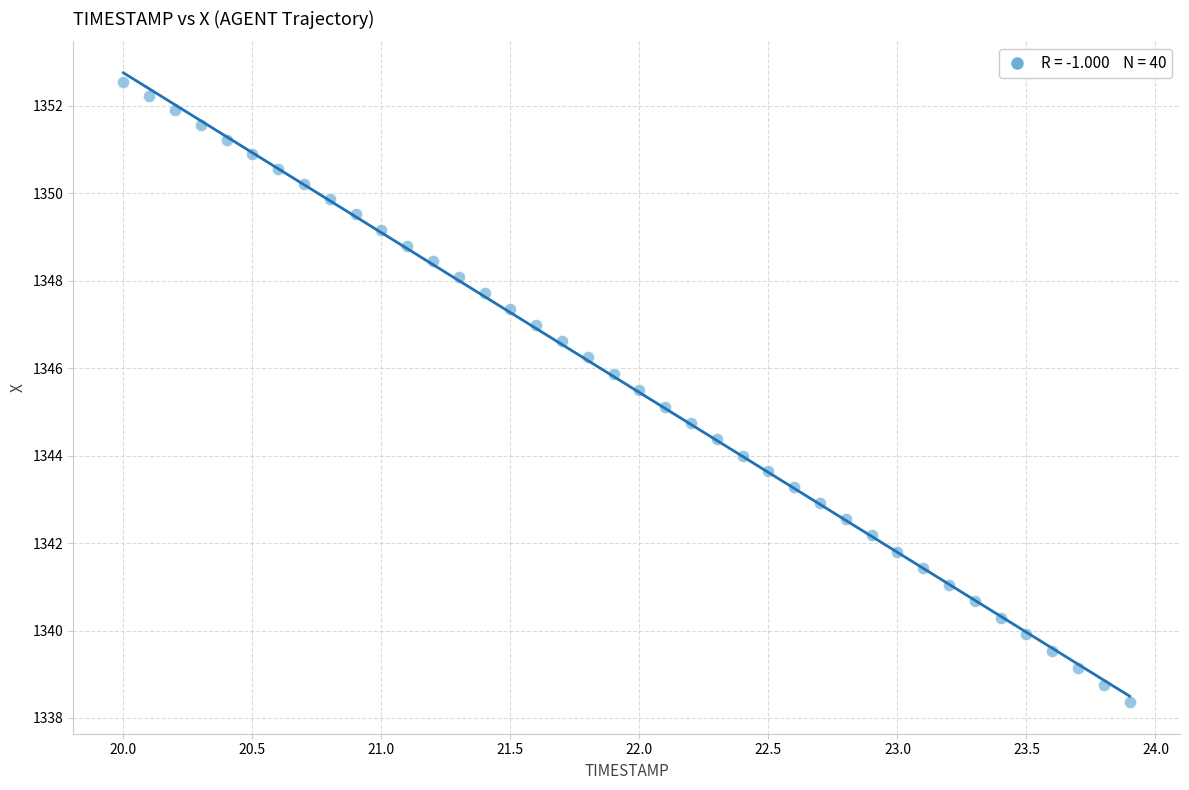

What is the range of X values (max minus min)?

3.9